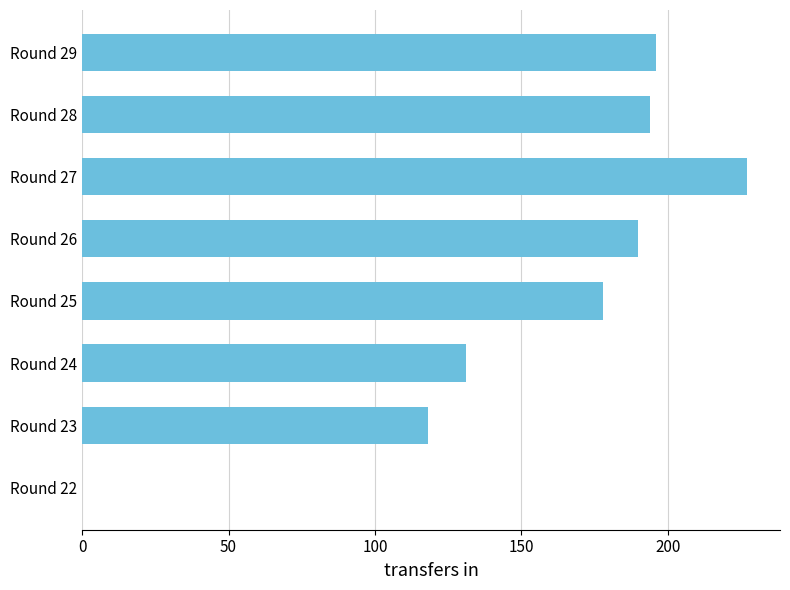

Approximately how many times larger is the value at Round 27 compared to Round 24?

1.7